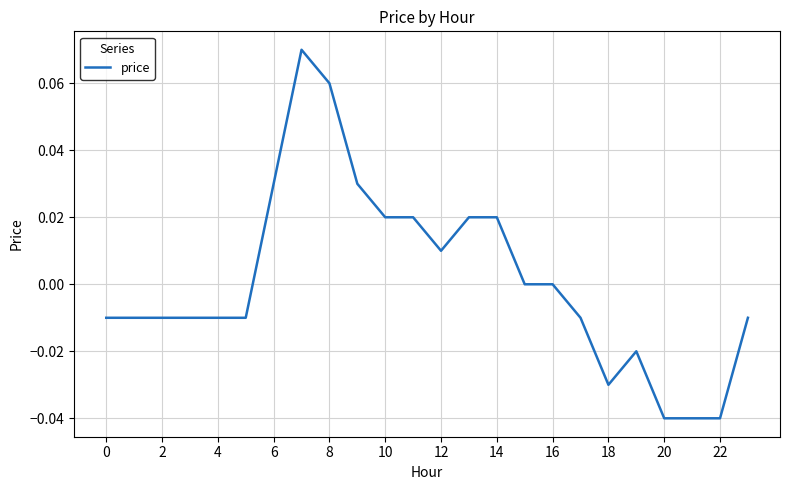

How many interior local valleys (lower than both neighbors) does the data have?

2